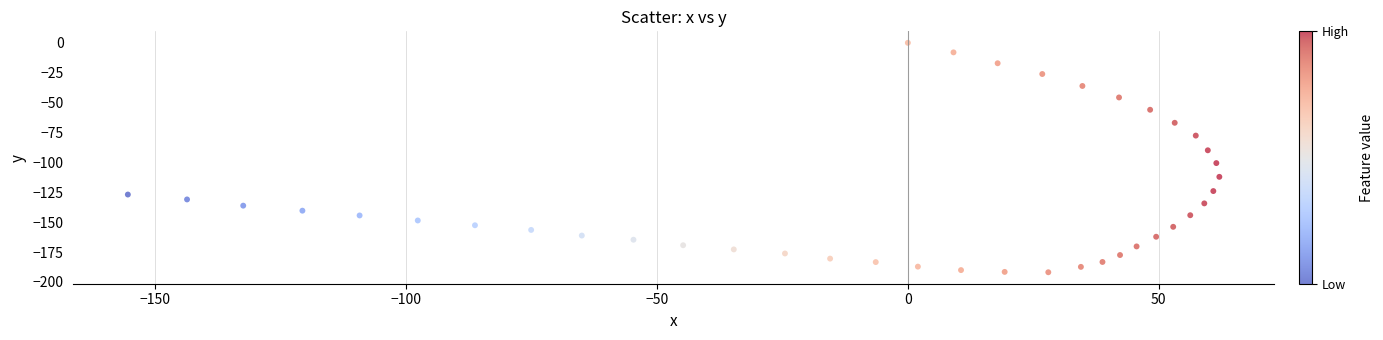

What is the range of Y values (max minus min)?

191.9